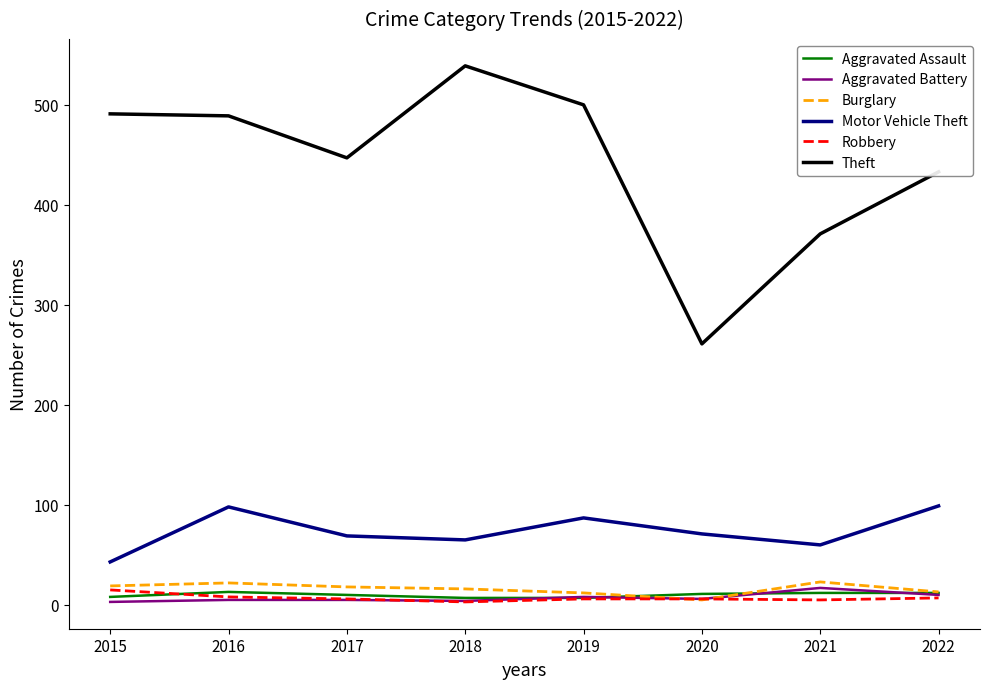

What is the maximum value for Robbery?

15